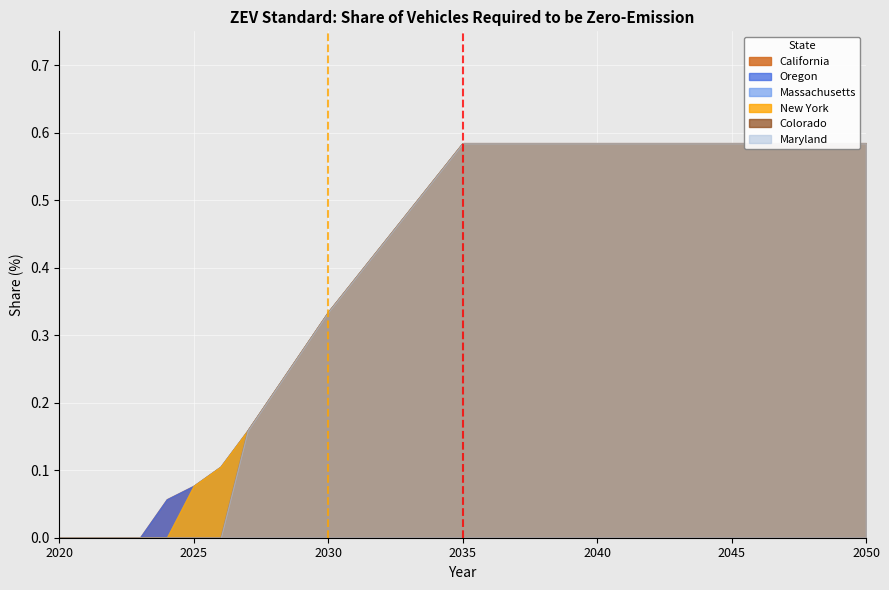

Rank the series at 2023 from lowest to highest value.

California, Oregon, Massachusetts, New York, Colorado, Maryland